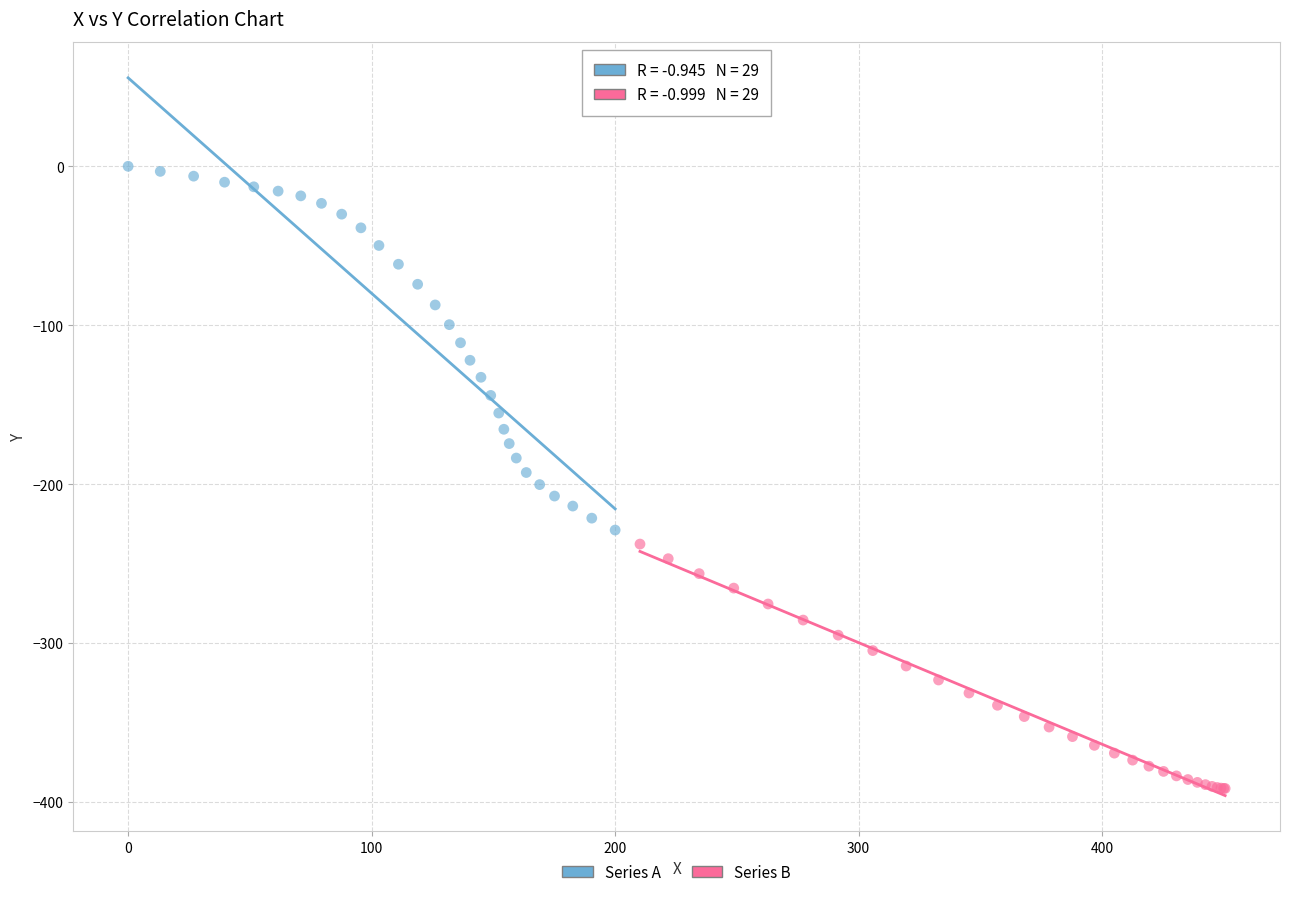

Which series contains the highest Y value?

Series A